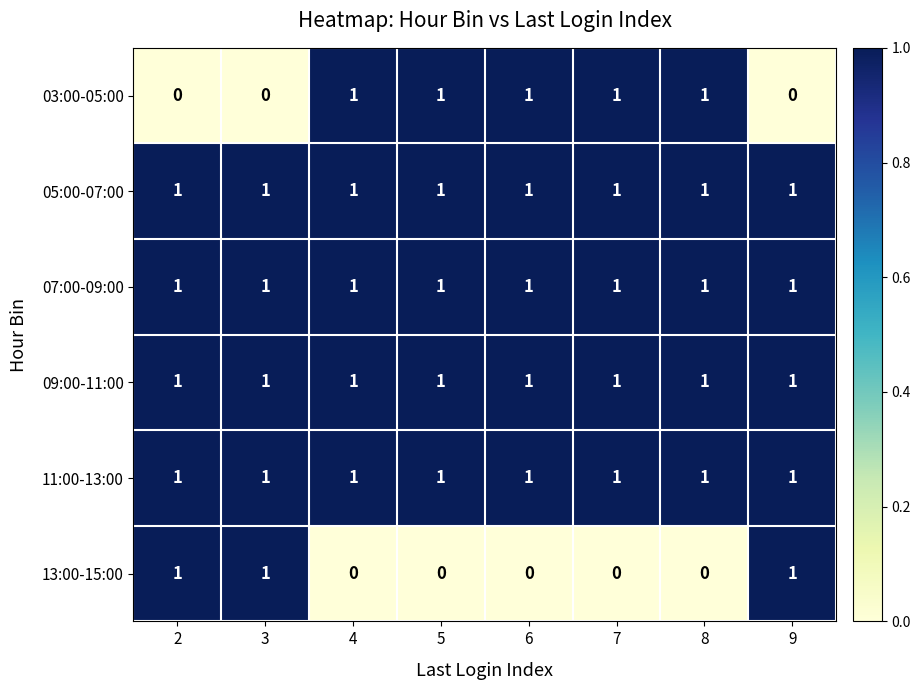

The value of 09:00-11:00 at 5 is 2. True or false?

False